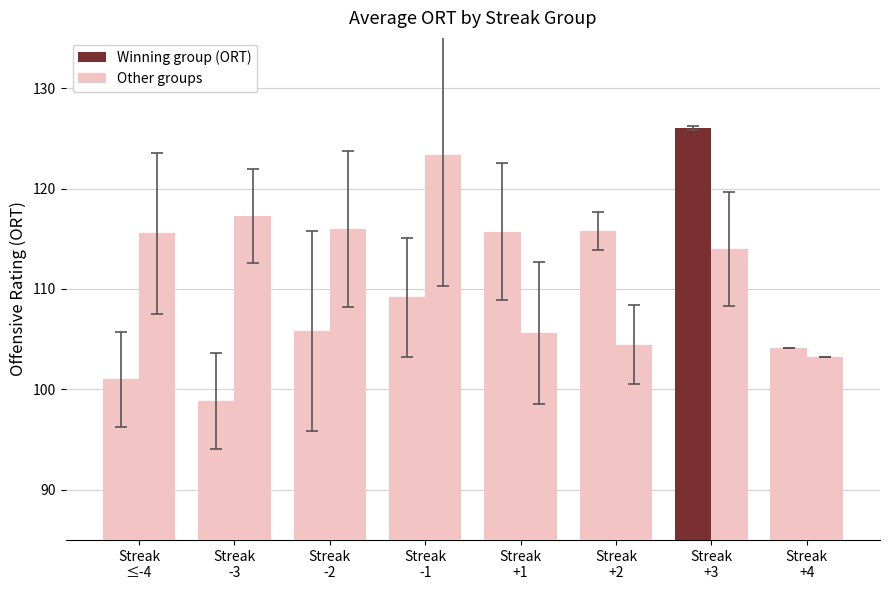

What is the minimum value shown in the chart?

98.9